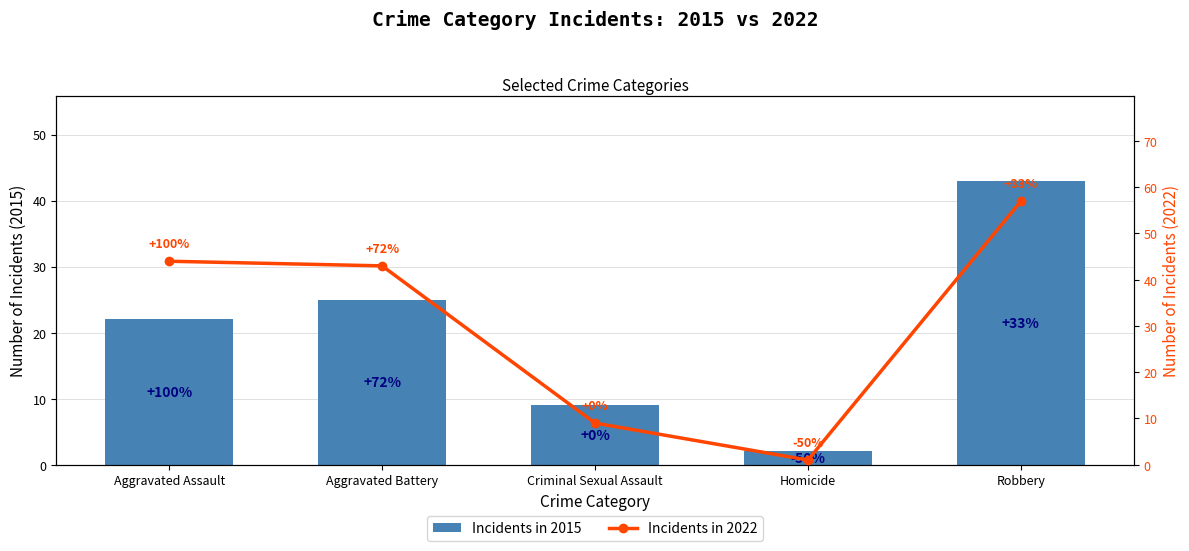

What is the minimum value for Incidents in 2015?

2